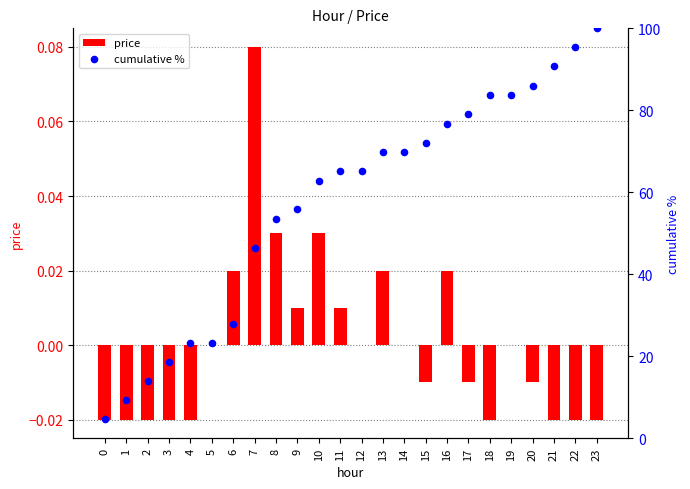

What is the total value across all series at 18?

83.7